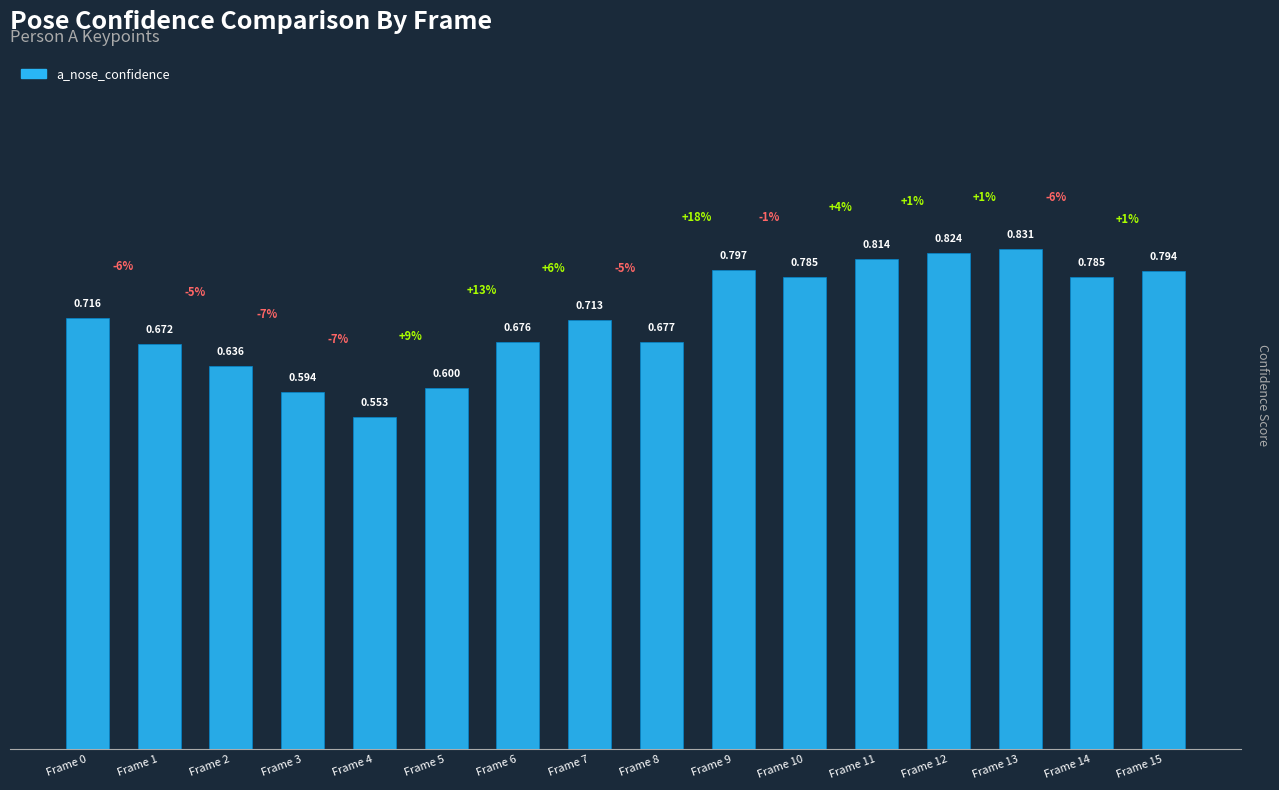

Reading left to right, transcribe all the data shown in this chart.

0.7	0.7	0.6	0.6	0.6	0.6	0.7	0.7	0.7	0.8	0.8	0.8	0.8	0.8	0.8	0.8